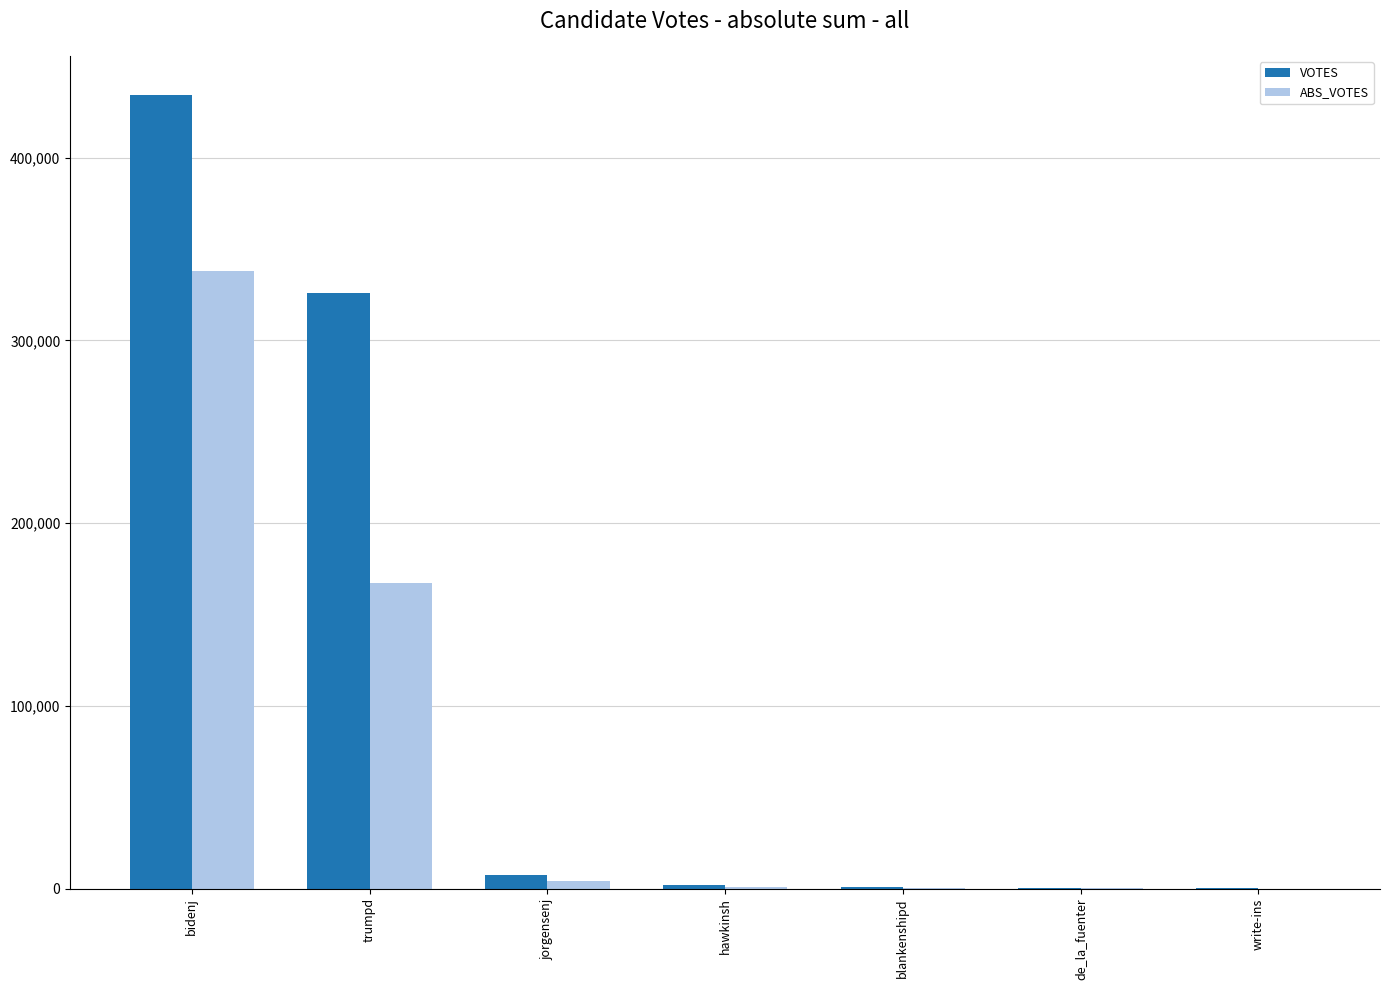

What is the maximum value shown in the chart?

434148